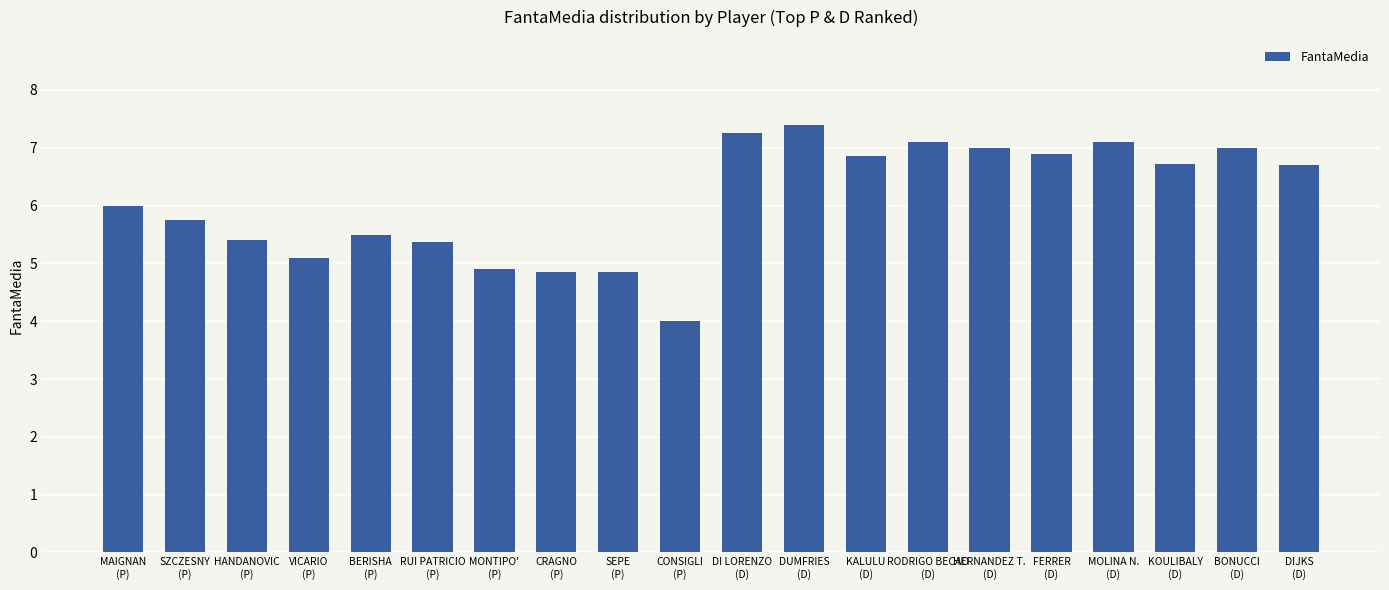

What is the average value?

6.1